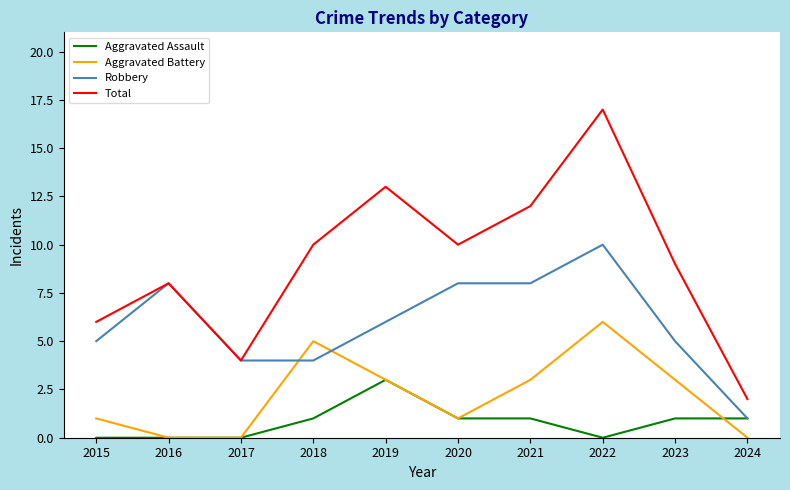

True or false: Total and Aggravated Assault intersect in this chart.

False